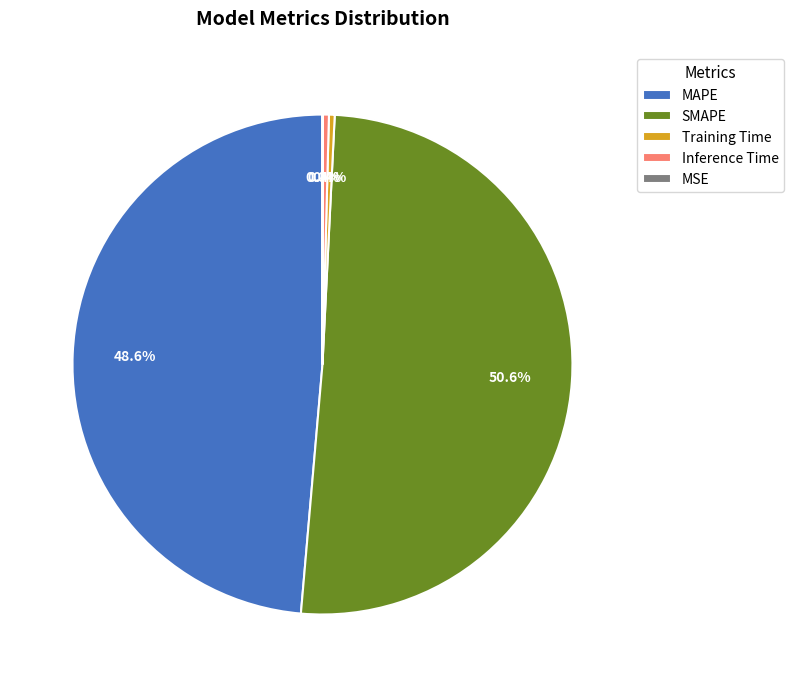

Which category has the biggest portion of the pie?

SMAPE